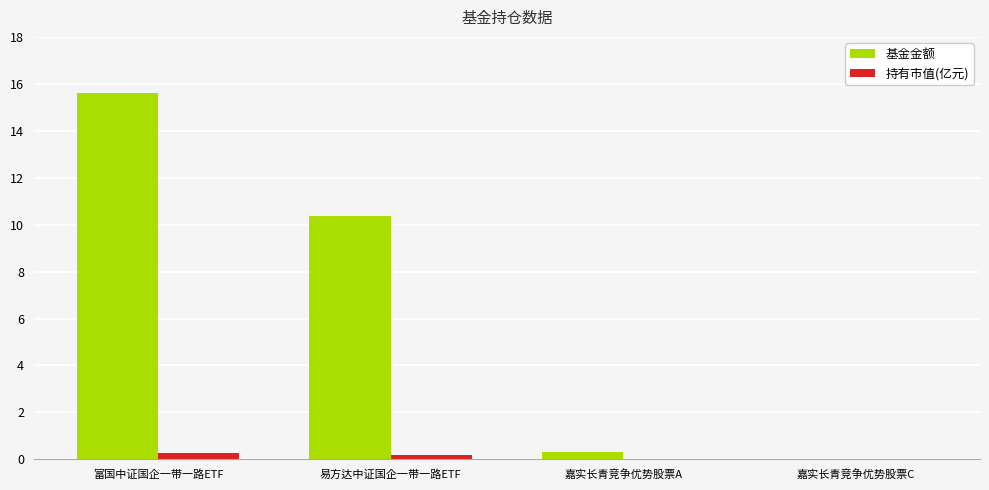

Where does the 基金金额 series first go above 10?

富国中证国企一带一路ETF